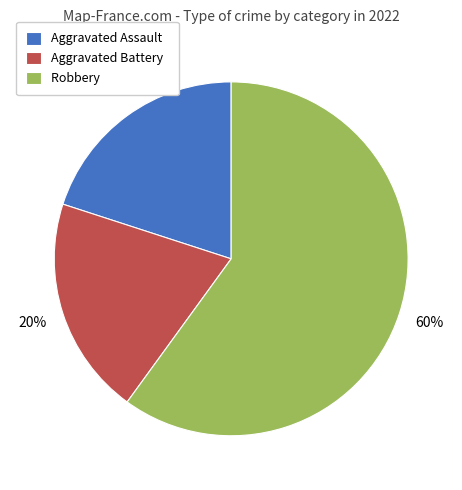

To the nearest percent, what is the average slice percentage?

33%